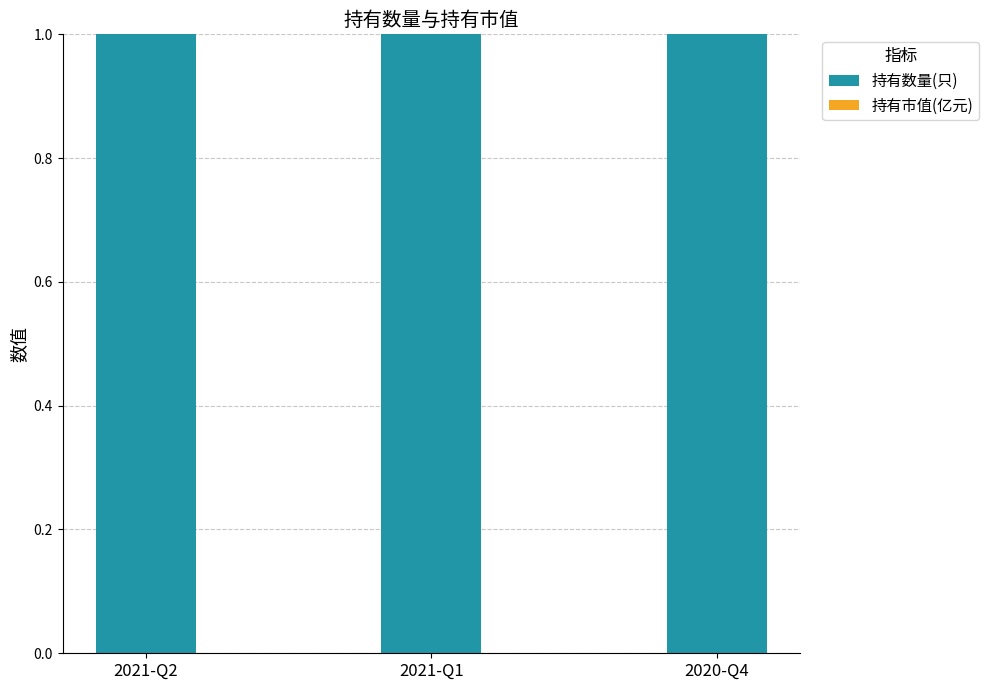

Between 2021-Q2 and 2021-Q1, which series saw the biggest shift?

持有数量(只)